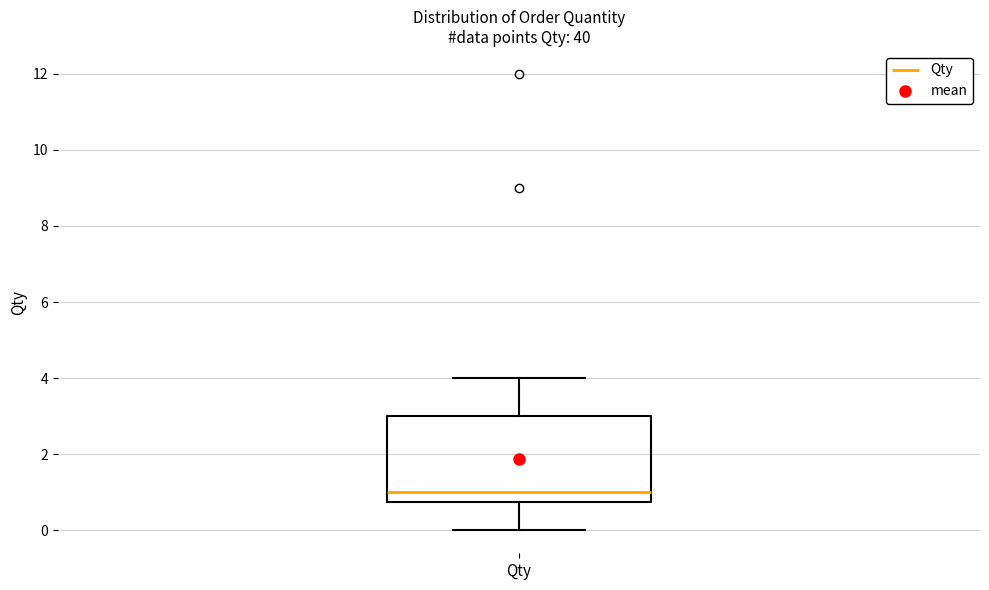

Read this box plot against the y-axis: the position of the median line, the range covered by the box, and the ends of both whiskers. The values are not printed on the chart, so give them approximately, as read against the axis.

median 1.0, box 0.8 to 3.0, whiskers 0.0 to 4.0